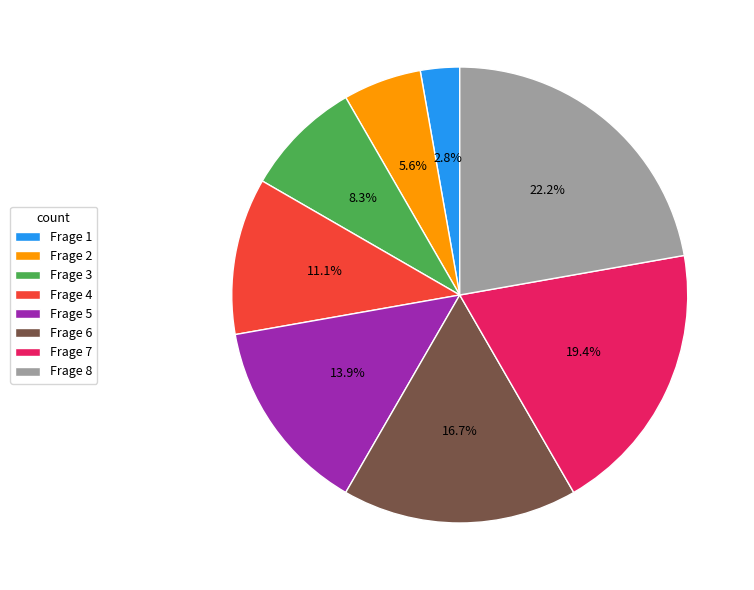

Which slice is the smallest?

Frage 1